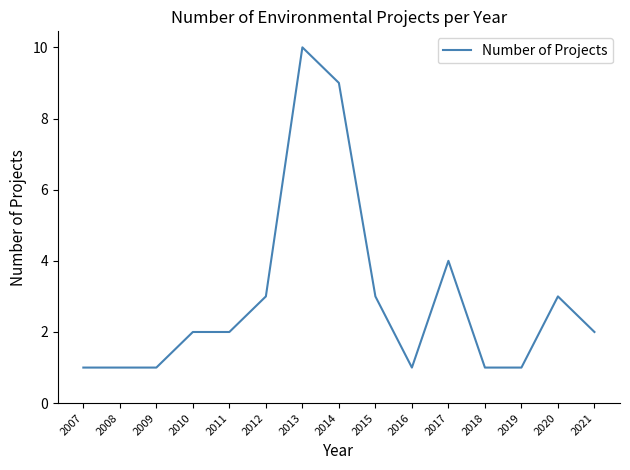

How many lines are shown in the chart?

1